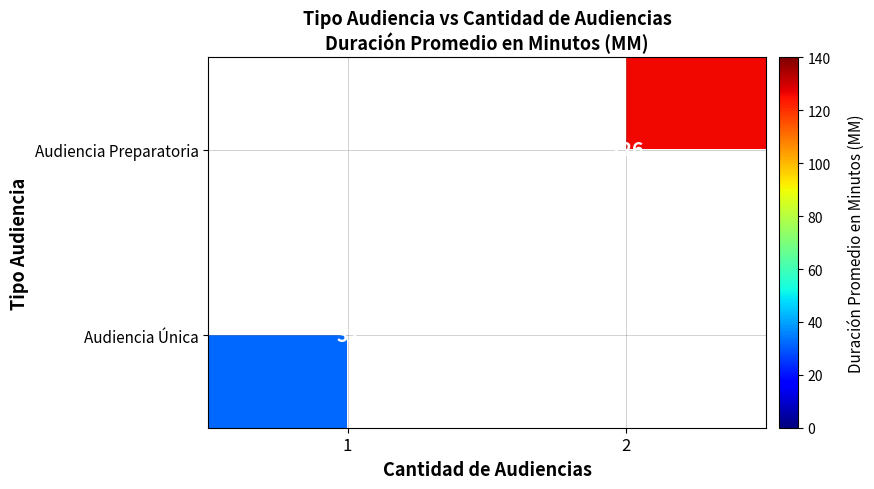

What is the minimum value shown in the chart?

32.0